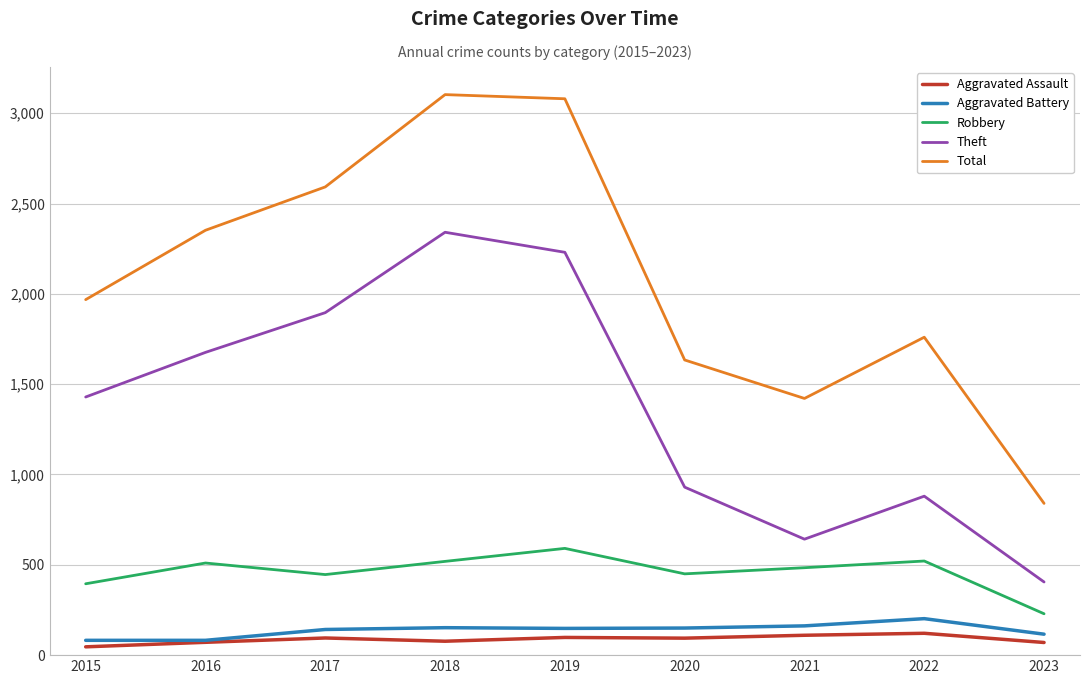

Which series has the widest spread of values?

Total